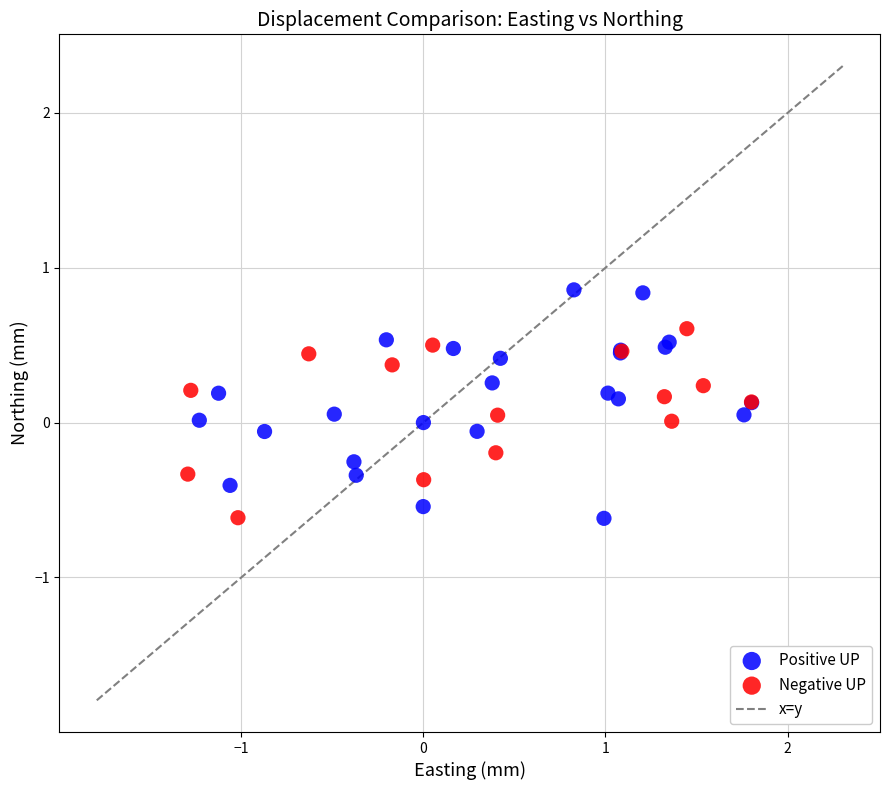

Which series has the widest spread of Y values?

Positive UP